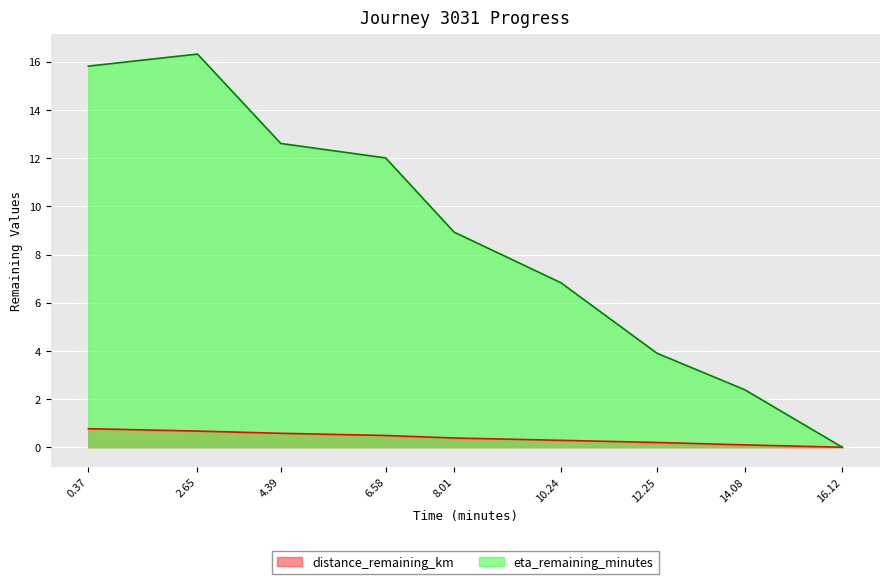

What is the difference between the highest and lowest values at 12.25?

3.7